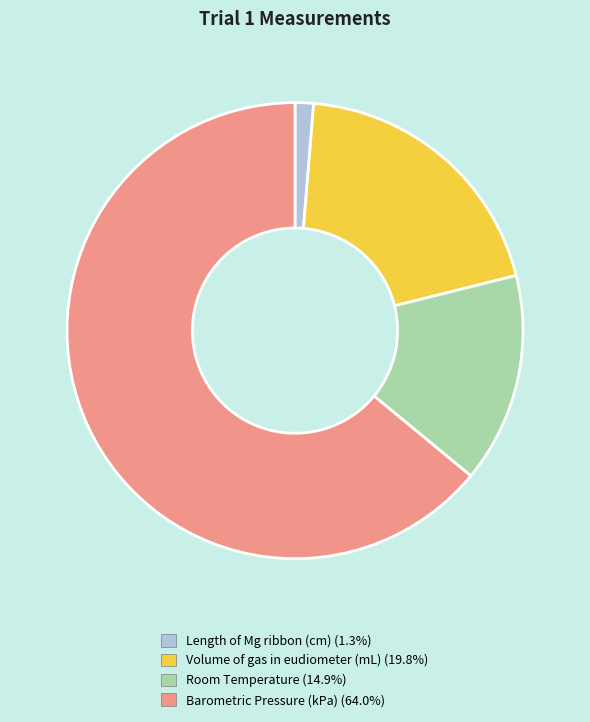

Is the sum of Length of Mg ribbon (cm) and Volume of gas in eudiometer (mL) greater than half?

No